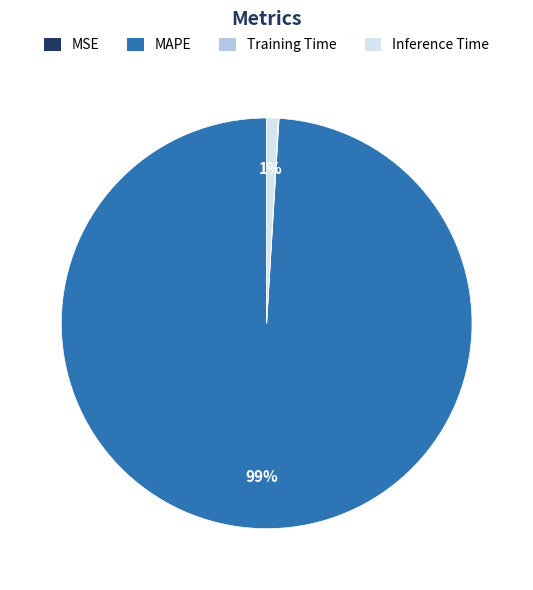

What is the largest slice in the pie chart?

MAPE